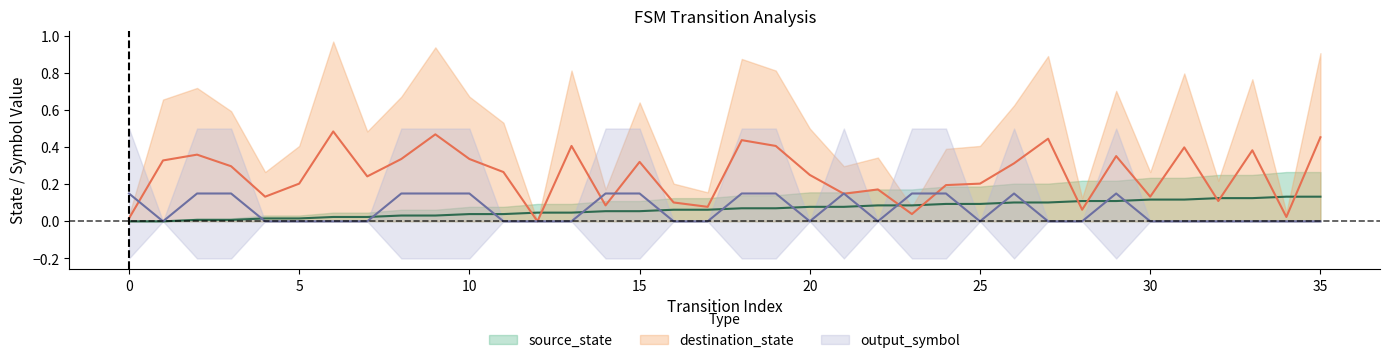

Count the number of categories in the chart.

36